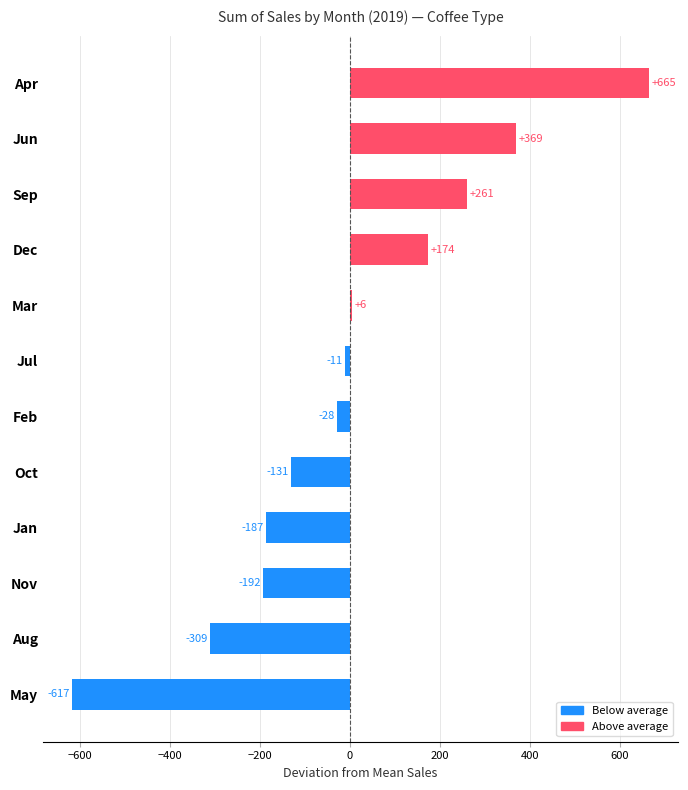

The value at May is -426.5. True or false?

False